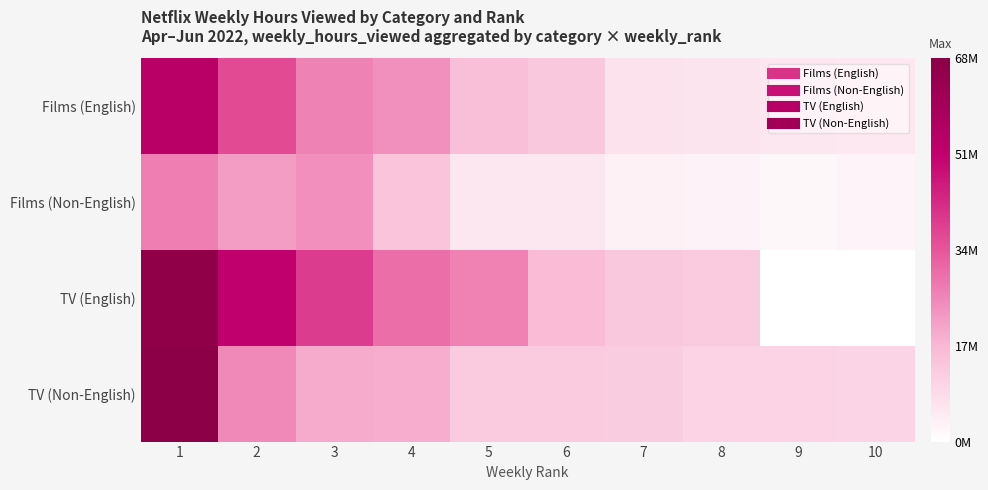

Reading right to left, transcribe all the data shown in this chart.

Films (English): 10=5790000	9=5920000	8=6620000	7=7130000	6=13110000	5=15360000	4=23750000	3=26050000	2=35900000	1=53890000
Films (Non-English): 10=2920000	9=2010000	8=2960000	7=3240000	6=5920000	5=6090000	4=13870000	3=23960000	2=21590000	1=27090000
TV (English): 10=0	9=0	8=12260000	7=13140000	6=16220000	5=26510000	4=29740000	3=38900000	2=51420000	1=66610000
TV (Non-English): 10=10110000	9=10370000	8=10590000	7=12090000	6=12370000	5=12570000	4=18840000	3=19400000	2=25120000	1=68040000